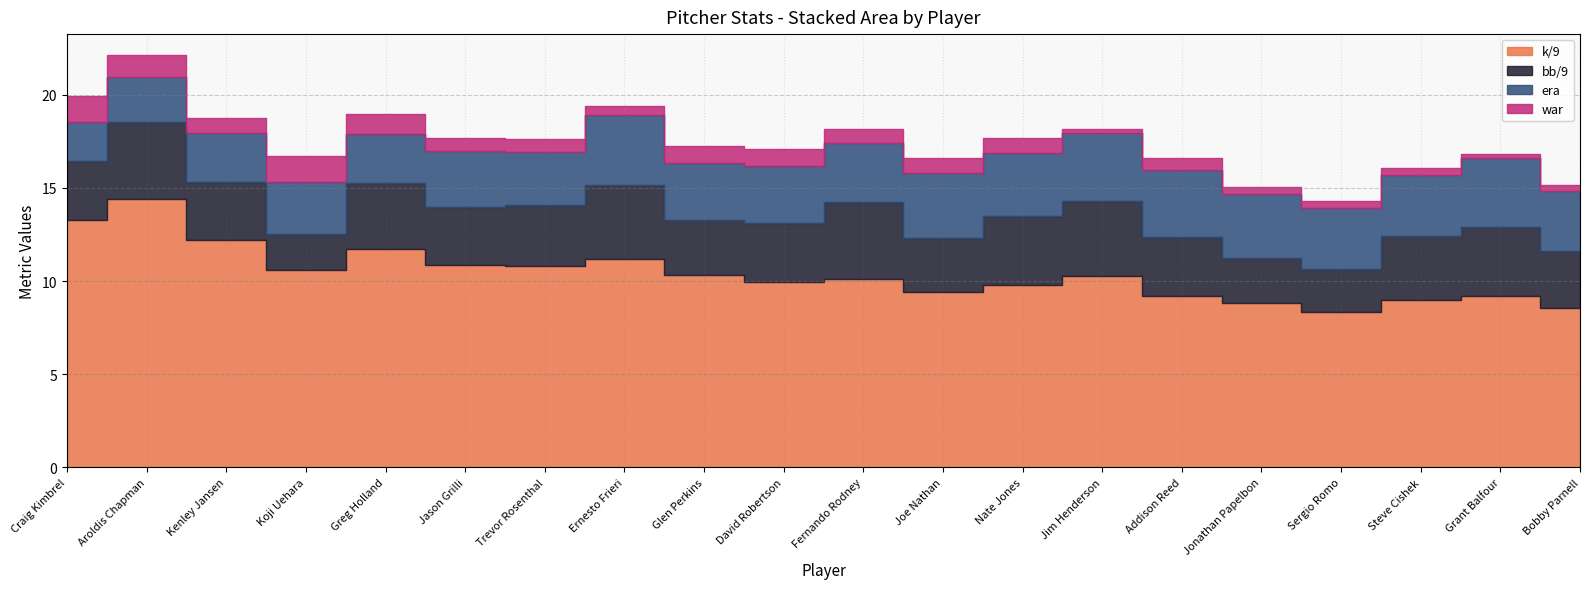

What position from the right is Trevor Rosenthal?

14